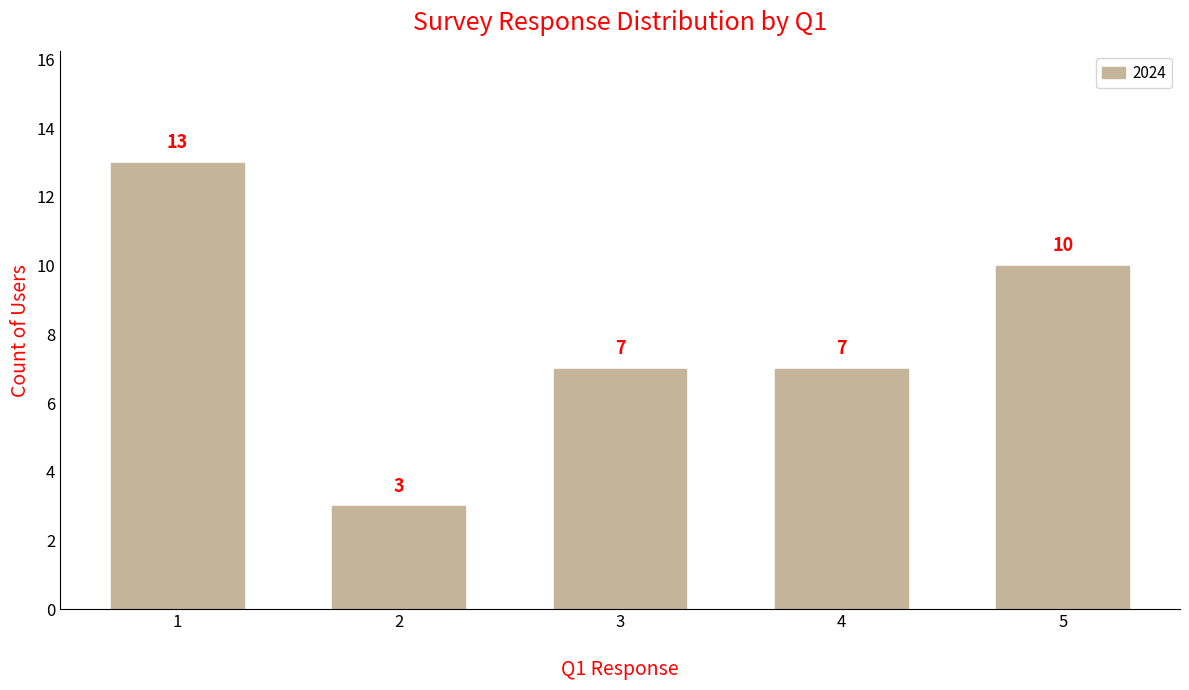

What is the sum of the values at 4 and 3?

14